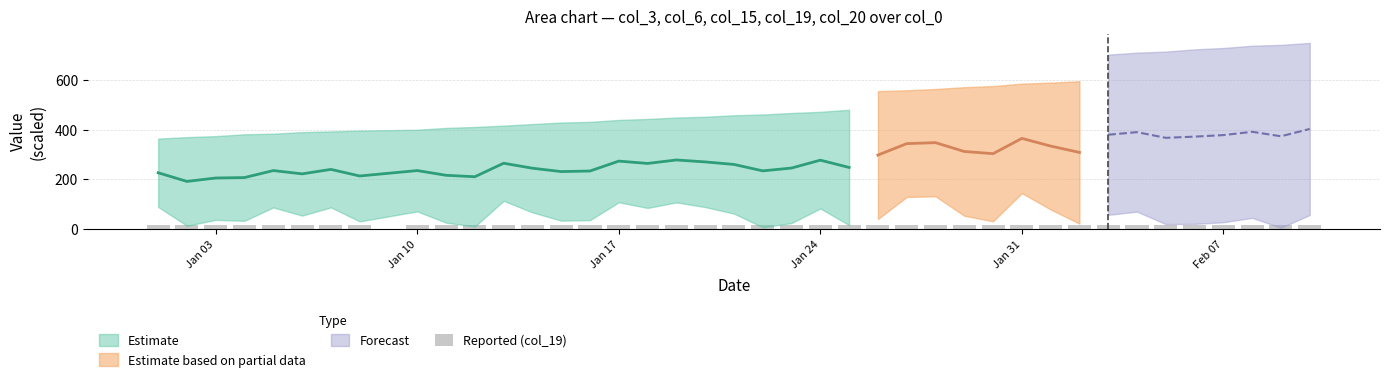

The value at 33 is 3.5. True or false?

False